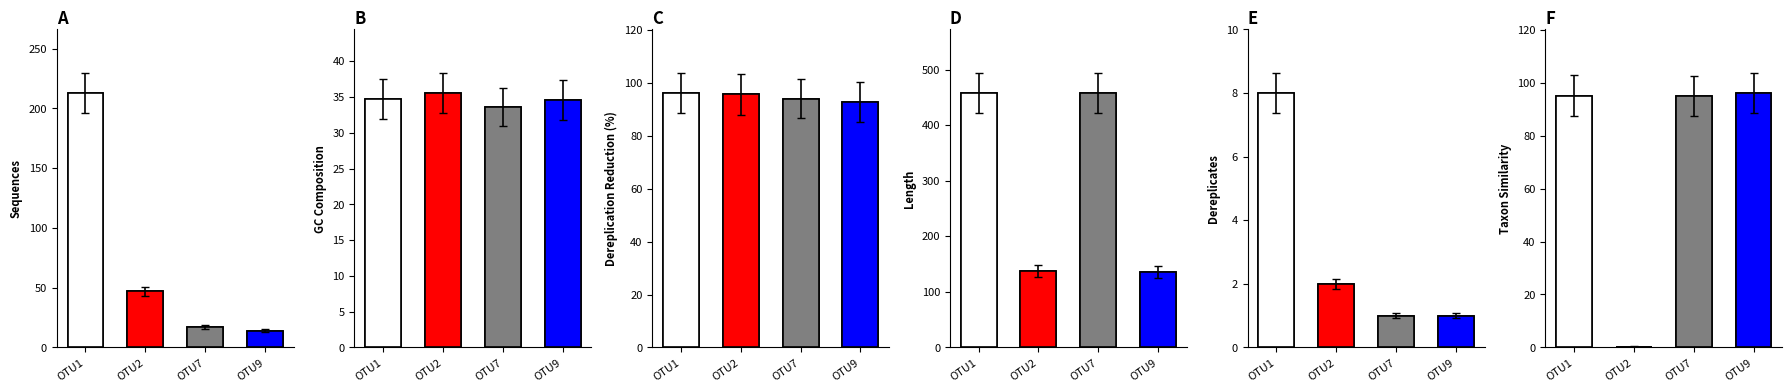

Which series changed the most between OTU1 and OTU2?

Length